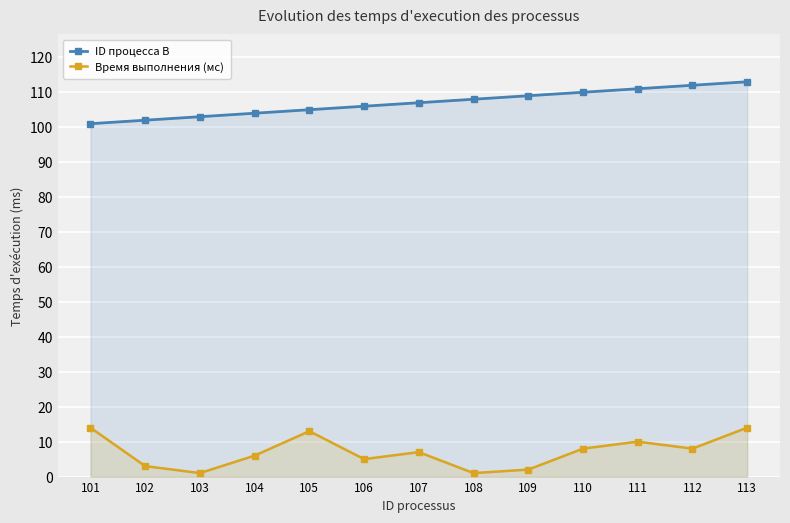

Is the value of Время выполнения (мс) at 110 greater than the value of ID процесса B at 111?

No